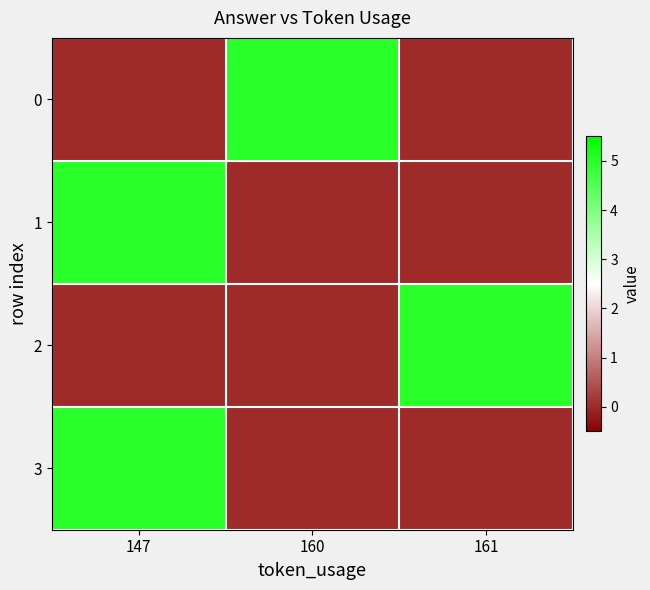

Between 147 and 161, which series saw the biggest shift?

row_1